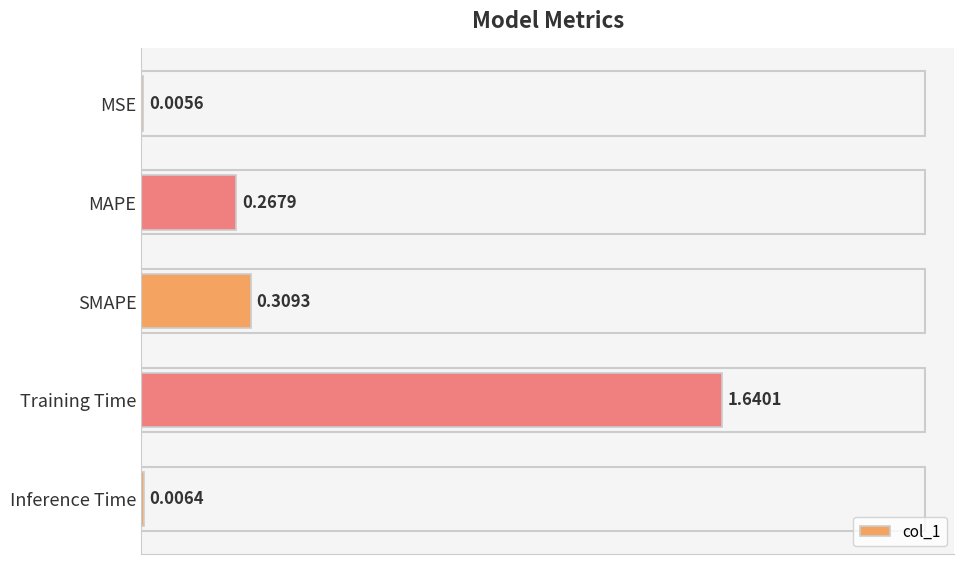

What is the change in value from Training Time to Inference Time?

-1.6